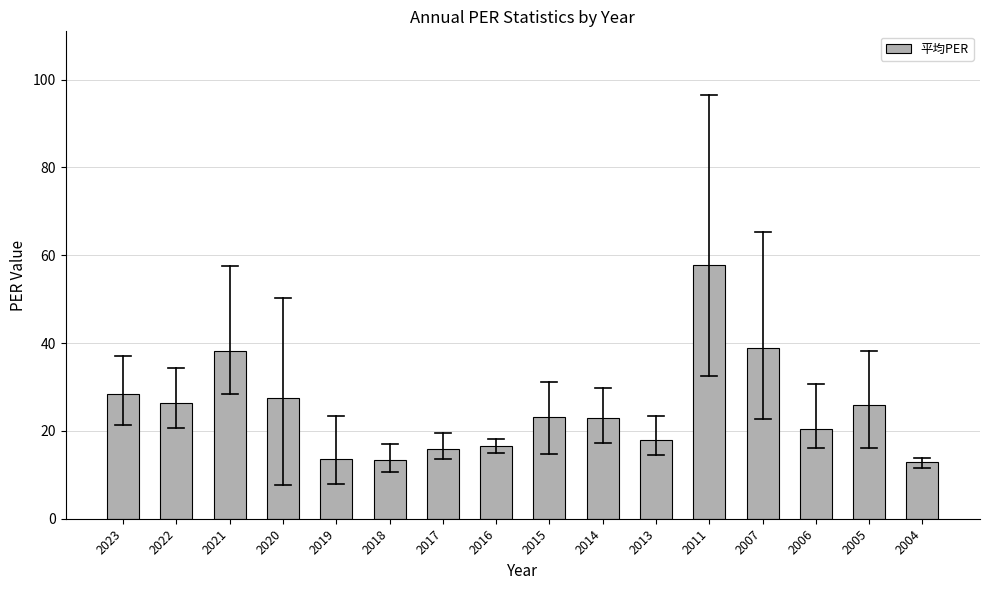

Read the value at 2011.

57.7